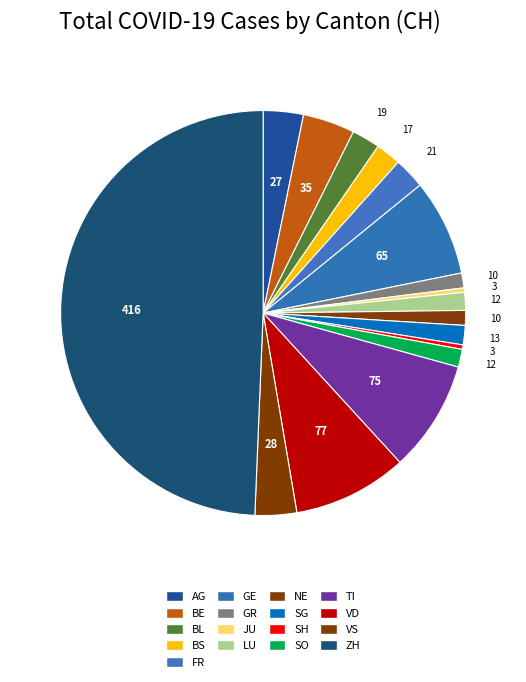

Count the number of slices in the pie.

17